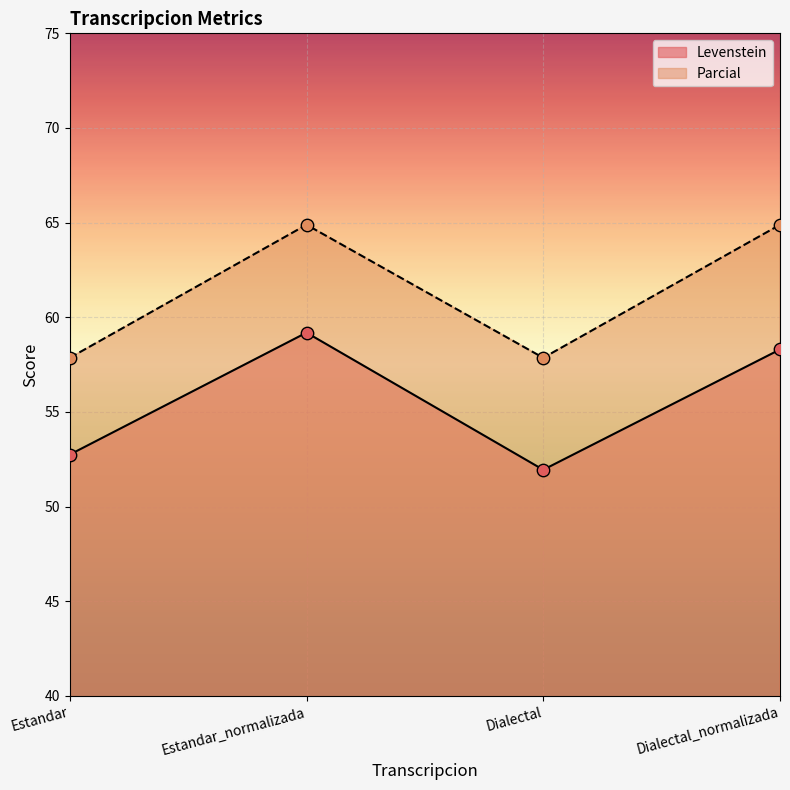

Which series contains the lowest Y value?

Levenstein